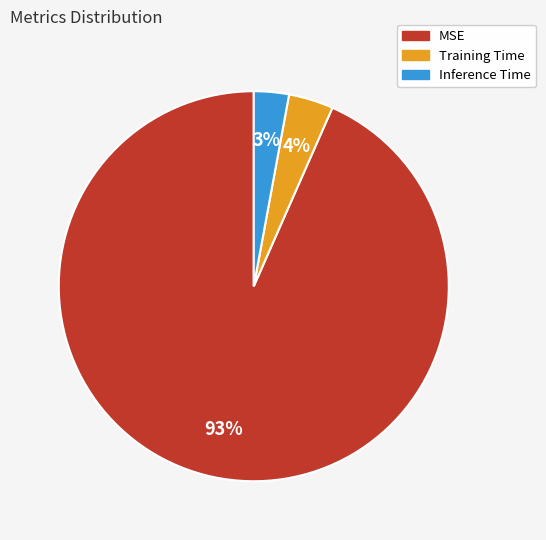

What is the majority slice?

MSE